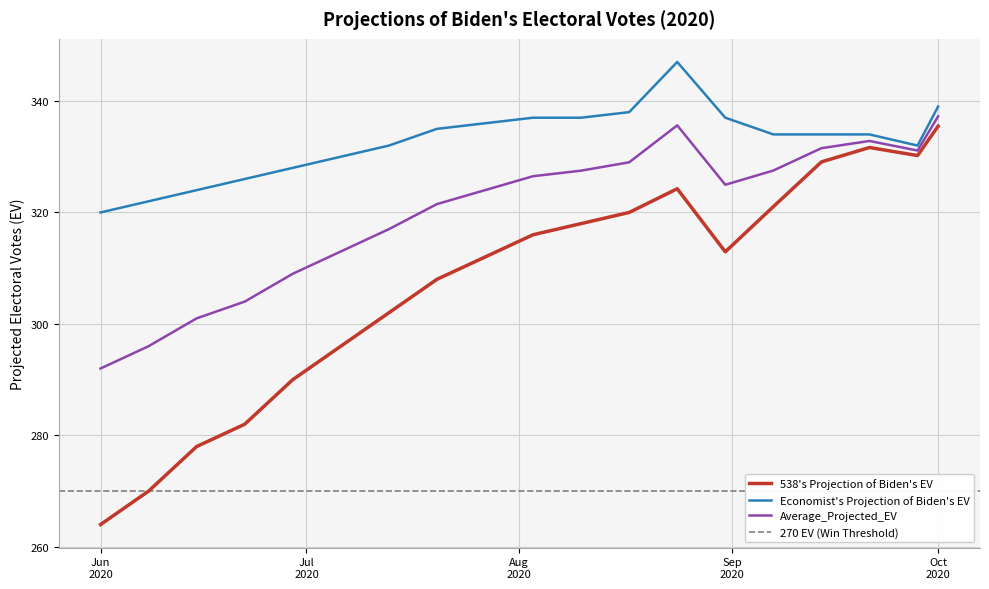

What is the smallest value displayed?

264.0